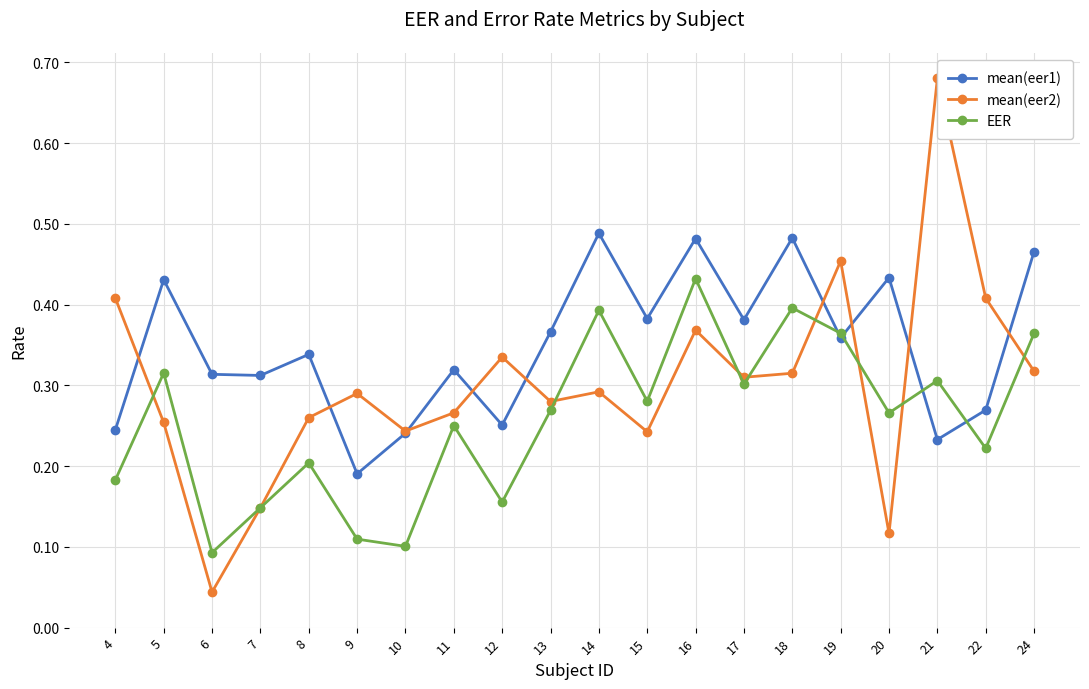

True or false: EER has more than 1 interior local peaks.

True